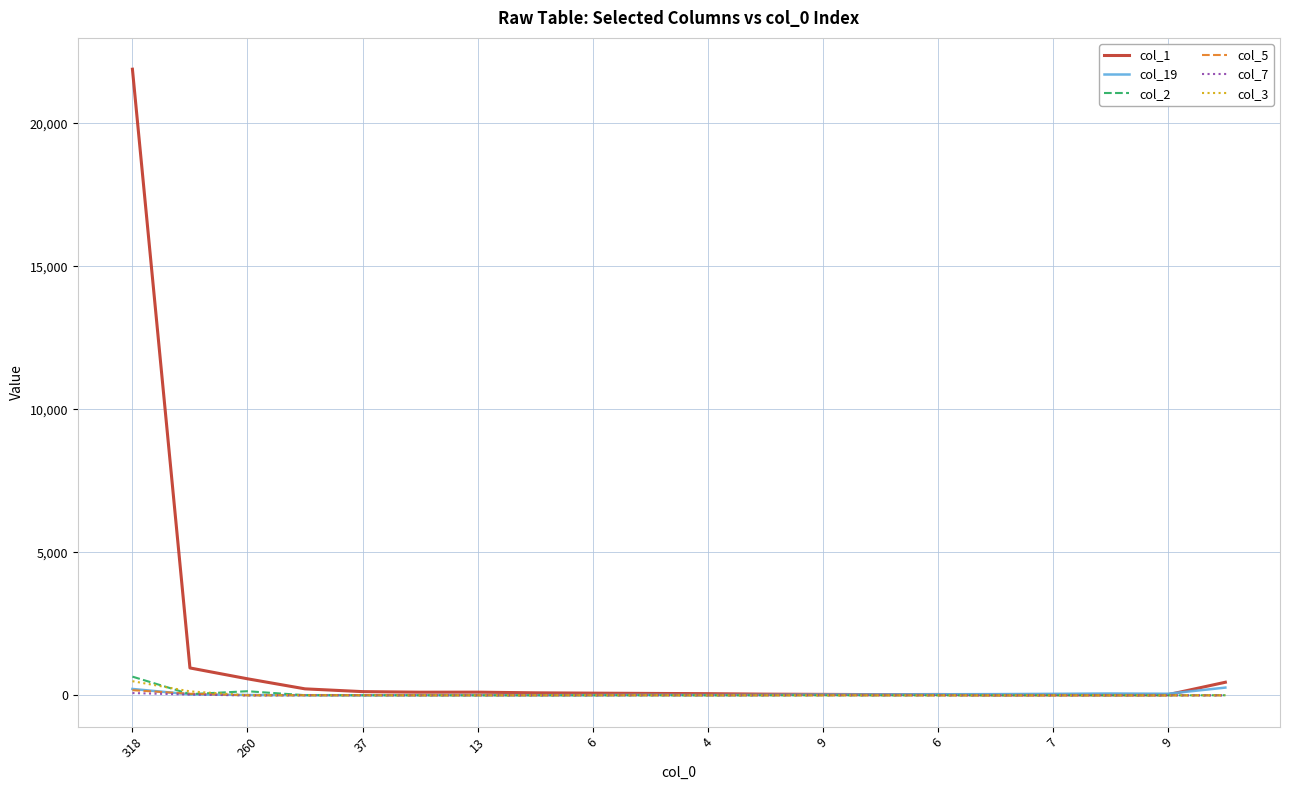

Which series has the largest range (max minus min)?

col_1